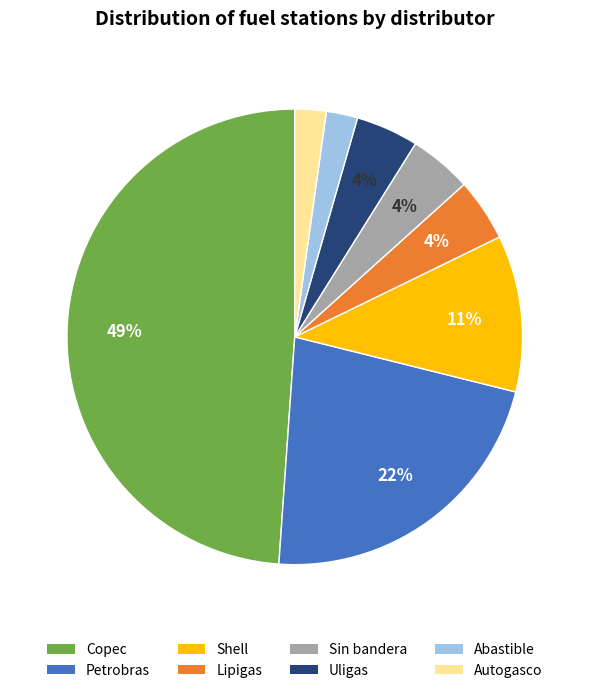

Do Autogasco and Abastible together represent more than half of the pie?

No